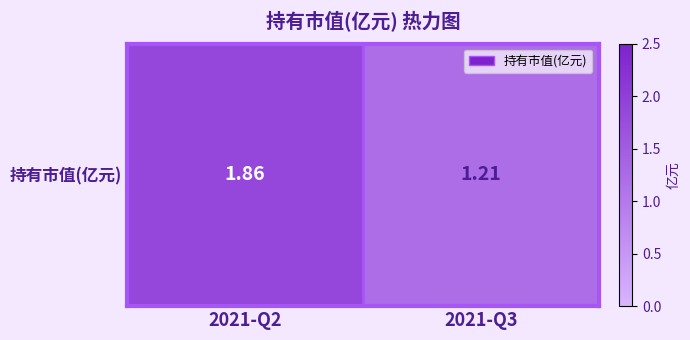

Rank the categories by value from highest to lowest.

2021-Q2, 2021-Q3